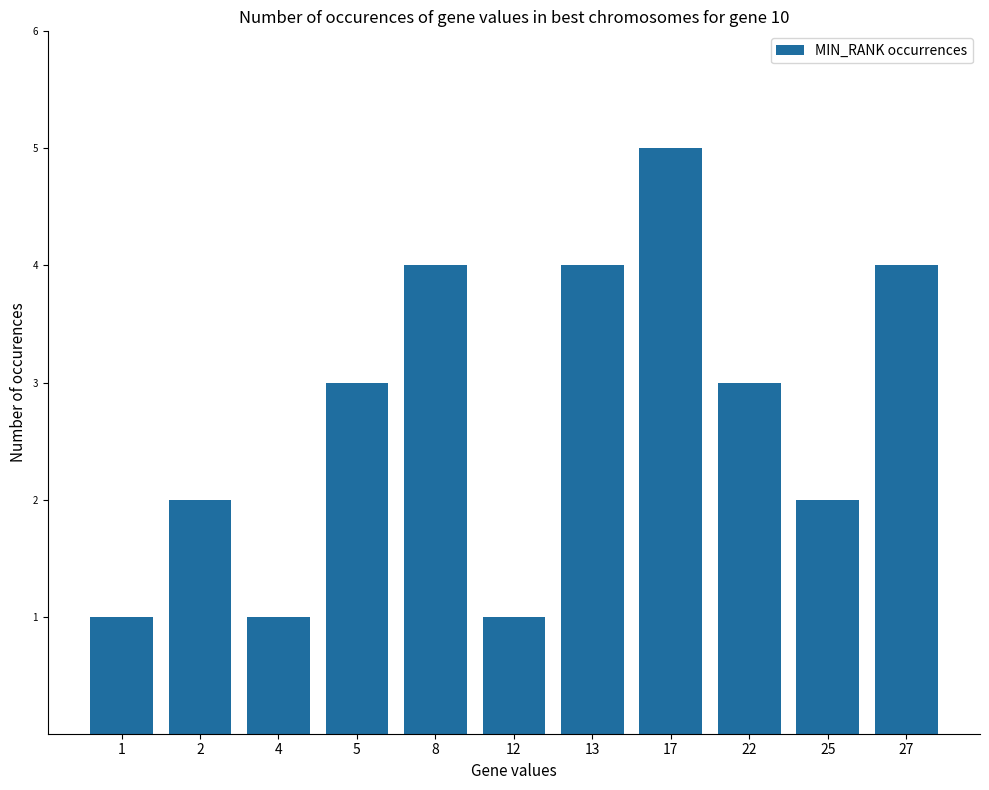

What is the approximate value at 12?

1